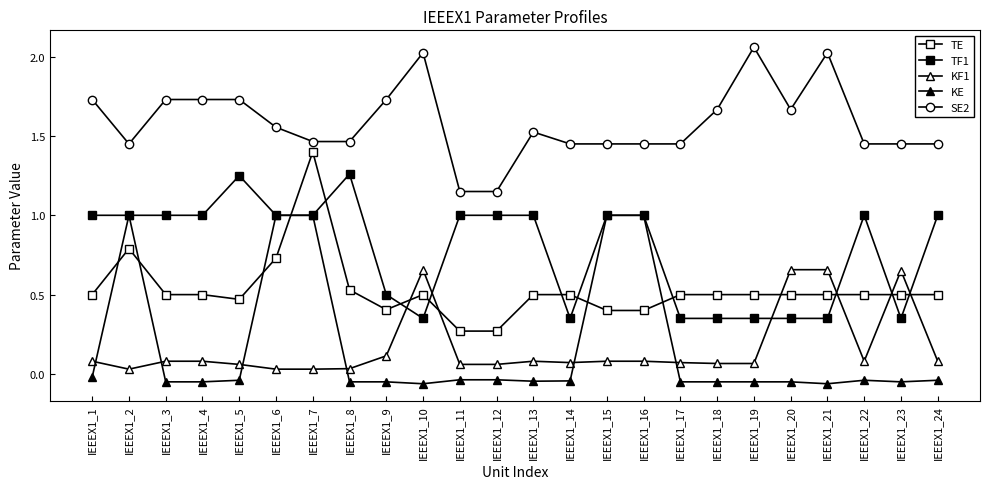

How many lines are shown in the chart?

5